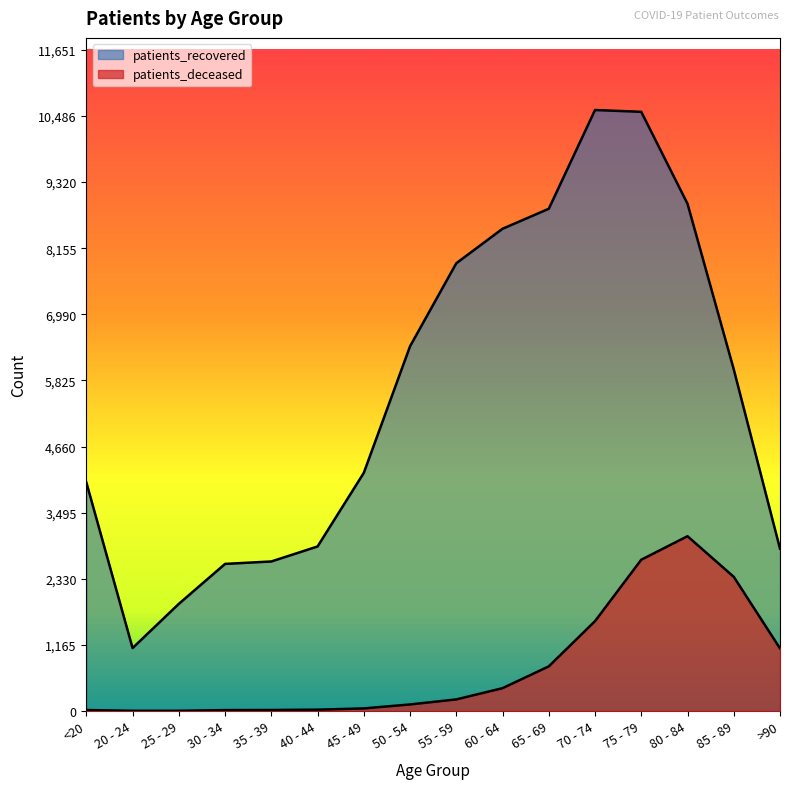

What is the total value across all series at 80 - 84?

12020